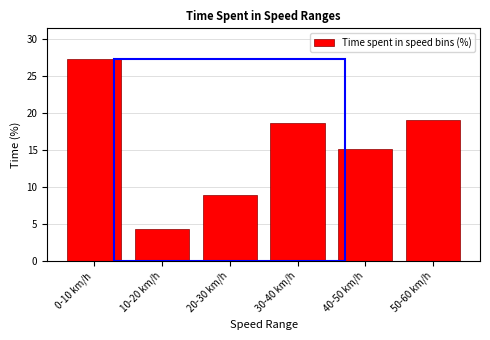

Reading left to right, what are all the values shown in this chart?

27.4	4.4	8.9	18.7	15.1	19.1